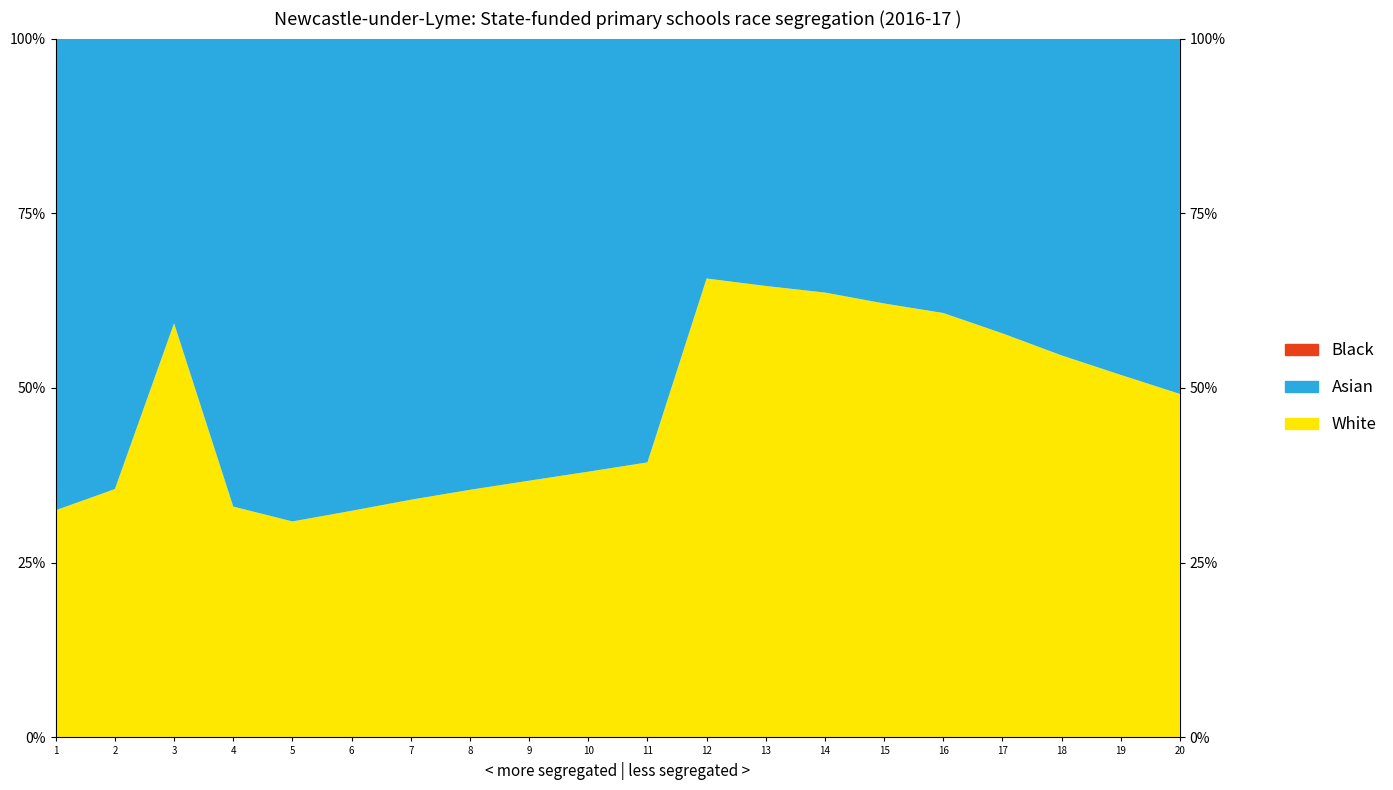

Reading left to right, what are all the values shown in this chart?

White: 138.2	159.1	154.1	94.4	132.1	142.1	152.9	163.4	173.6	183.9	195.3	190.7	180.0	169.8	159.8	149.7	143.5	137.2	131.8	126.3
Asian: 286.9	288.5	106.0	191.4	295.3	296.2	296.7	297.7	299.1	299.7	300.9	99.7	98.7	97.0	97.5	96.8	104.7	113.8	122.3	130.7
Black: 0.0	0.0	0.0	0.0	0.0	0.0	0.0	0.0	0.0	0.0	0.0	0.0	0.0	0.0	0.0	0.0	0.0	0.0	0.0	0.0